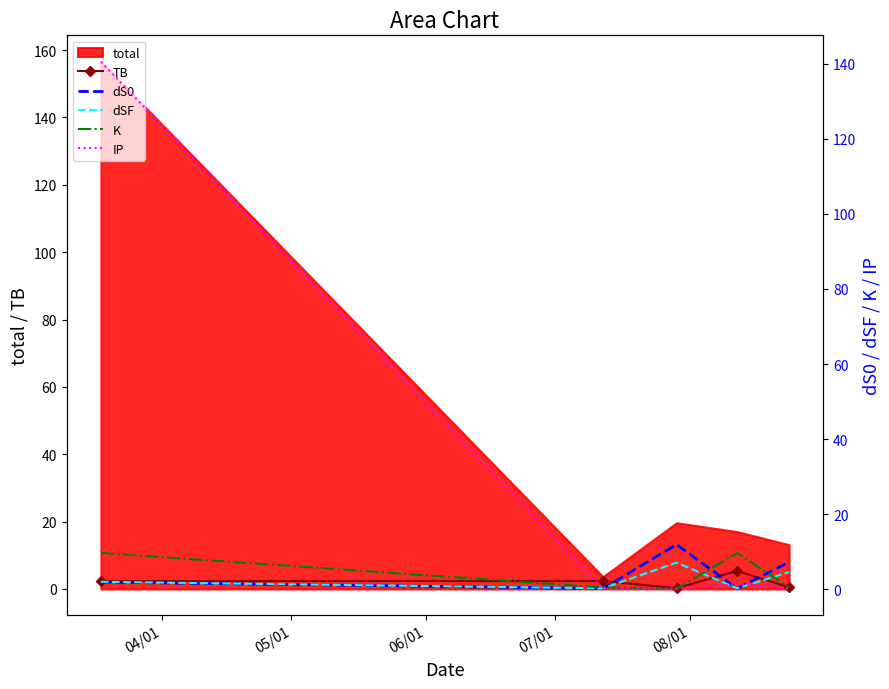

Which series has the largest range (max minus min)?

IP